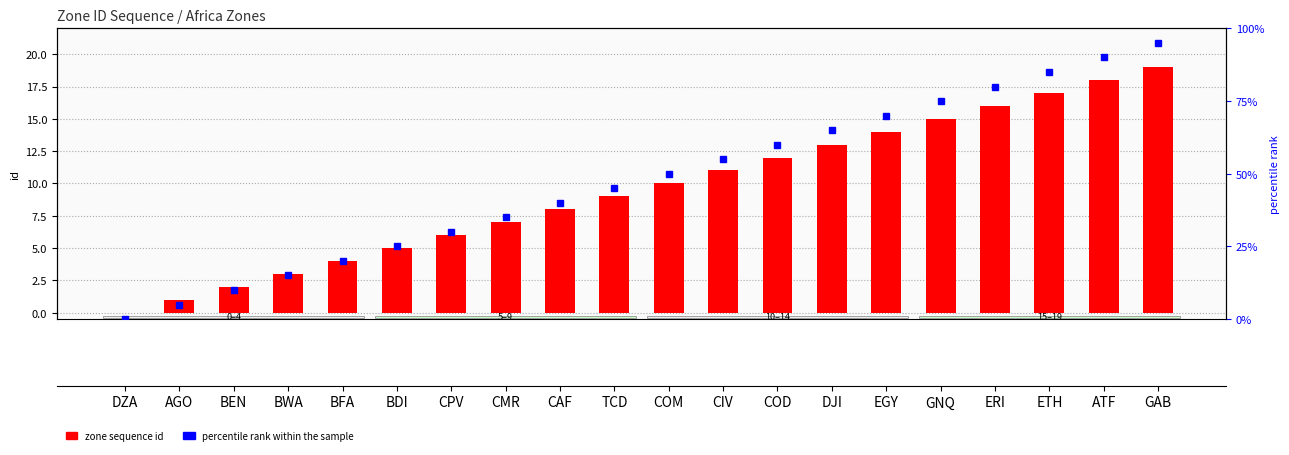

What is the value of the 7th bar from the left?

6